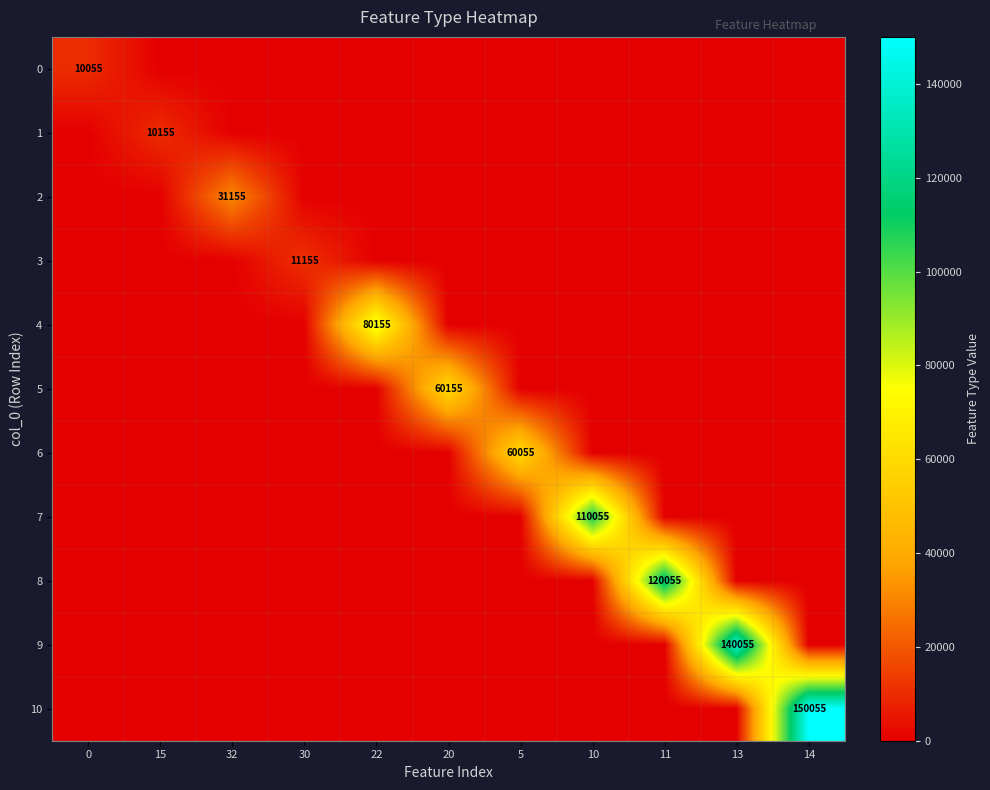

At which category is the sum across all series the highest?

14